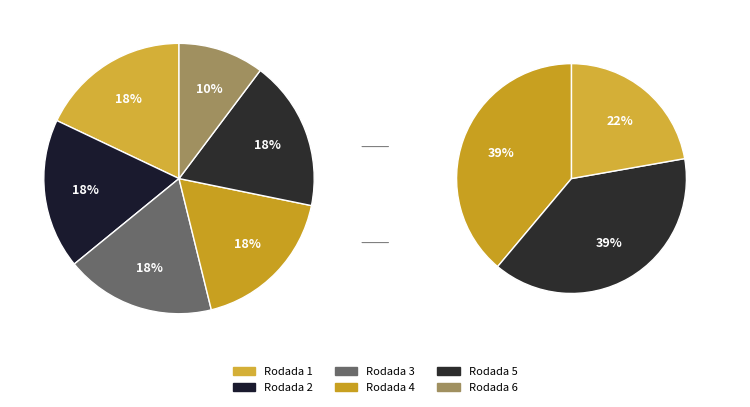

Combined, do Rodada 3 and Rodada 1 account for over 50%?

No